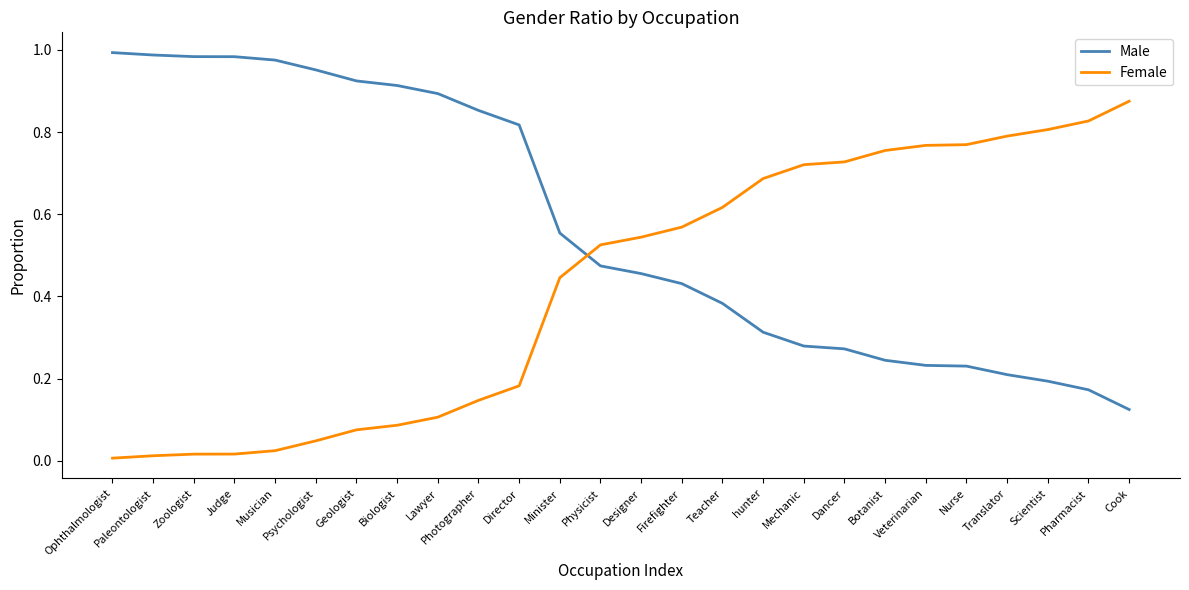

Which category has the highest value in the Female series?

Cook